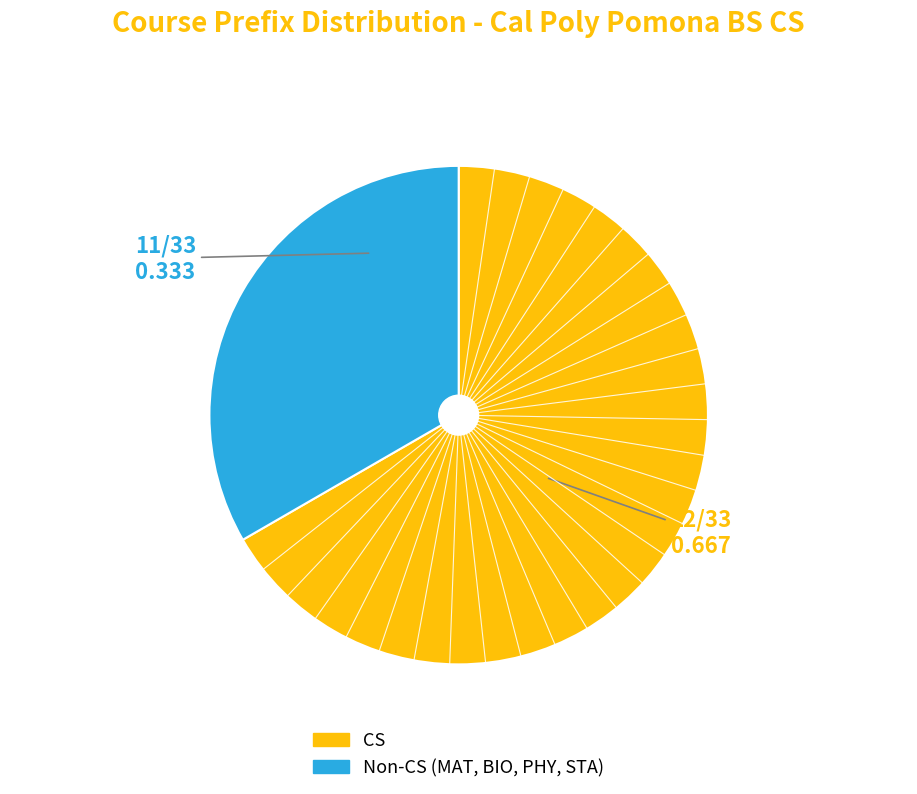

Is there any slice that represents more than half of the pie?

Yes